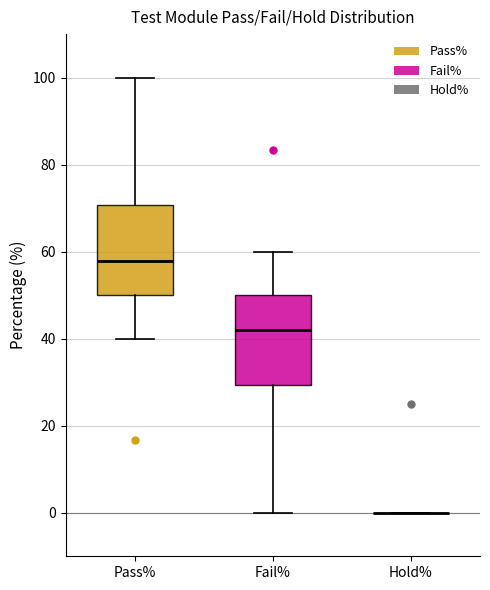

Reading left to right, read every box against the y-axis: the position of its median line, the range the box covers, and the ends of its whiskers. The values are not printed on the chart, so give them approximately, as read against the axis.

Pass%: median 58, box 50 to 70, whiskers 40 to 100
Fail%: median 42, box 30 to 50, whiskers 0 to 60
Hold%: box collapsed to a line at 0, whiskers 0 to 0